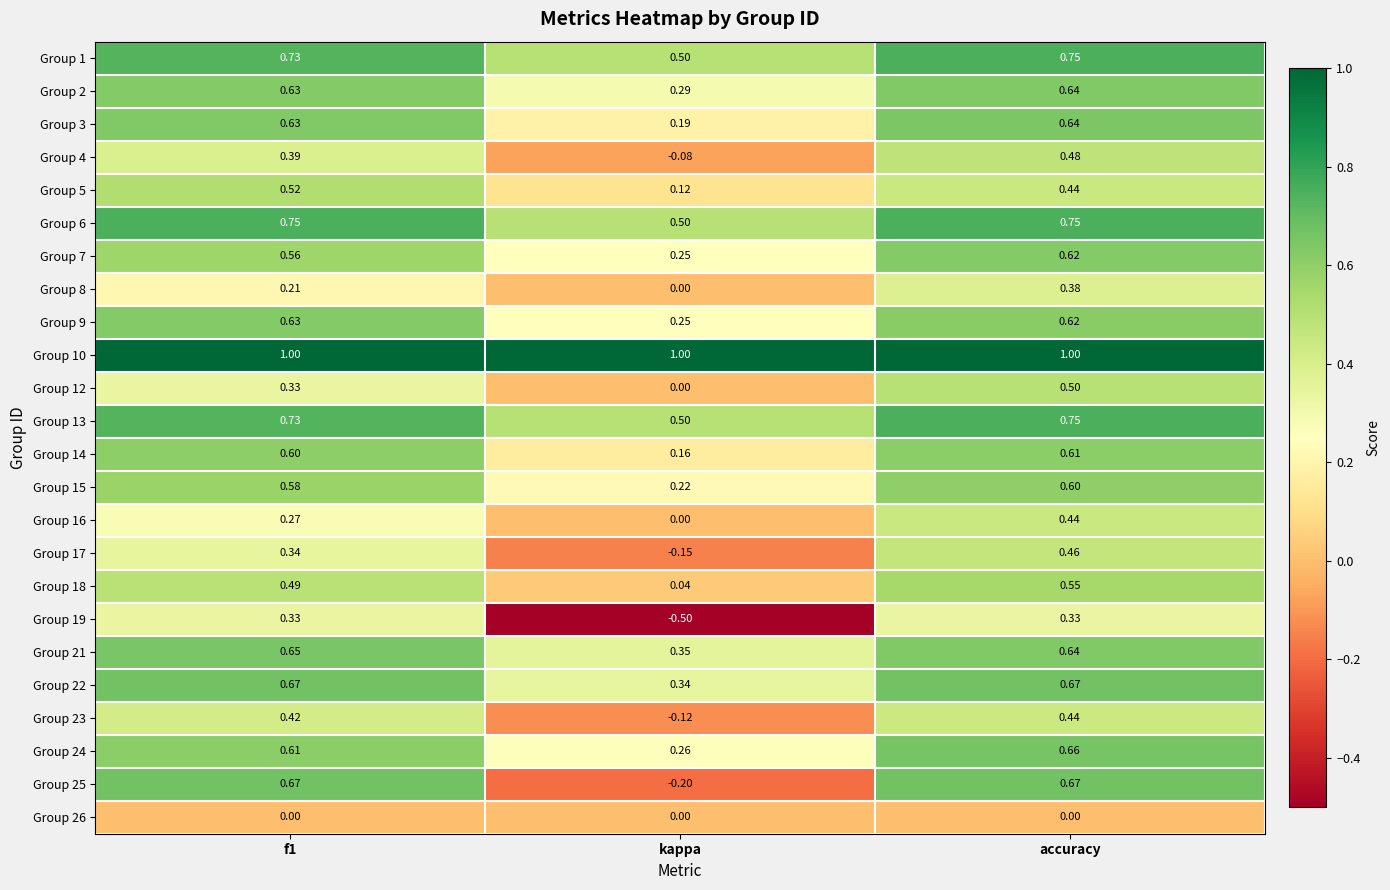

At which label does Group 15 reach its peak?

accuracy